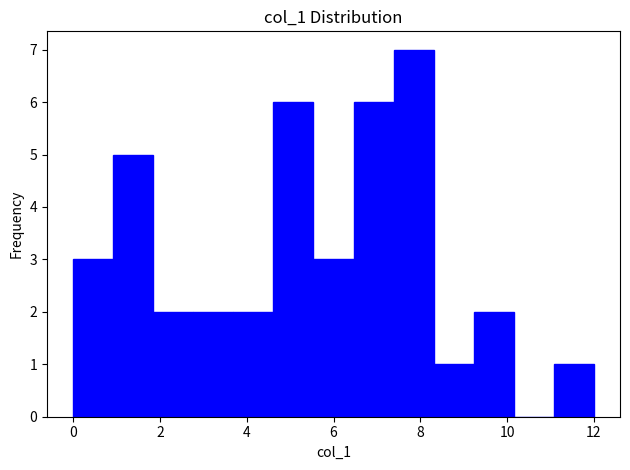

What is the height of the bar covering 5.6 to 6.4 on the x-axis? Neither the bar edges nor the heights are printed on the chart, so give them approximately, as read against the axes.

3